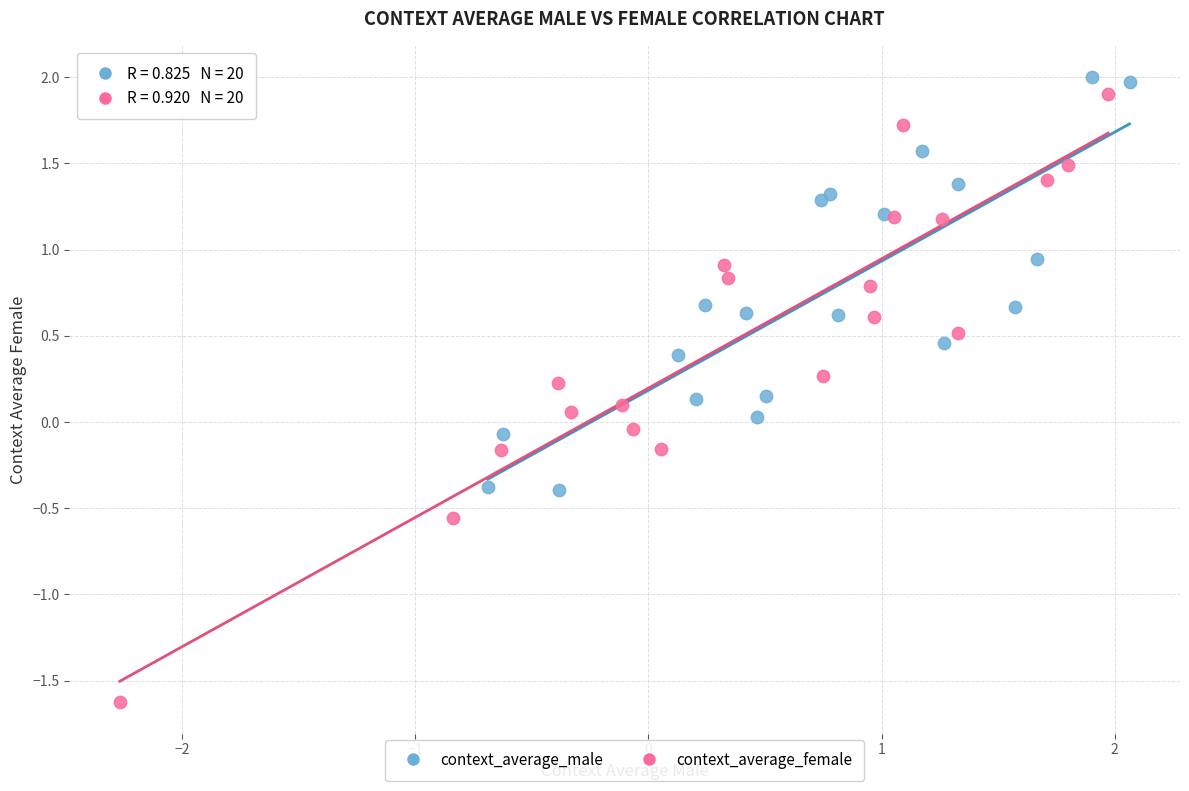

Which series contains the lowest Y value?

context_average_female